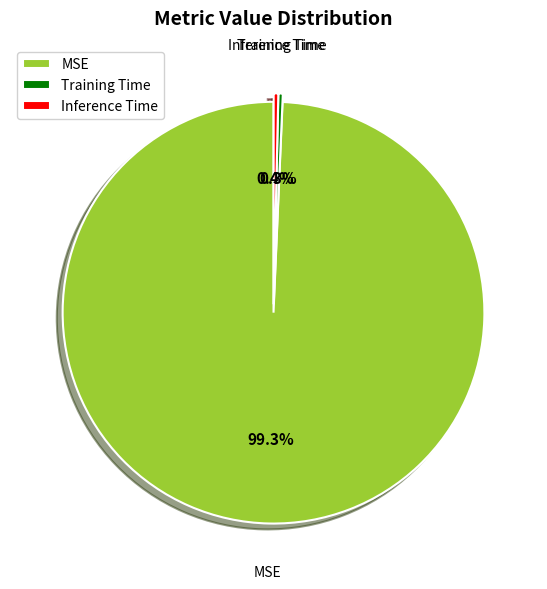

Which slice represents more than half of the pie?

MSE